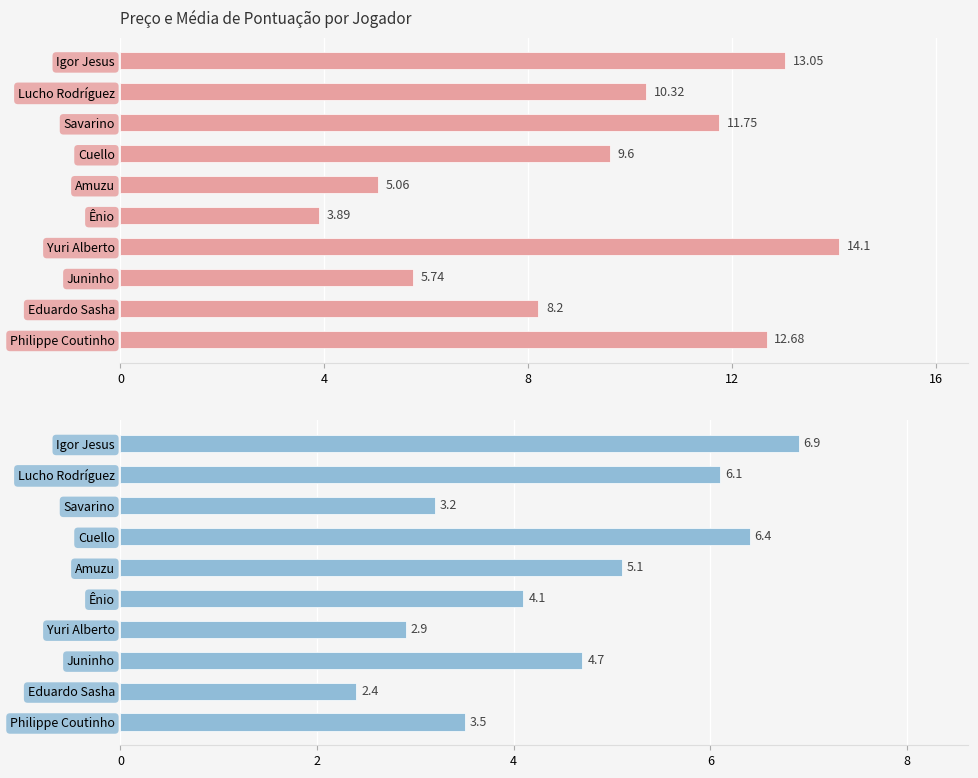

Reading right to left, transcribe all the data shown in this chart.

Preço (C$): 12.7	8.2	5.7	14.1	3.9	5.1	9.6	11.8	10.3	13.1
Média Pontuação: 3.5	2.4	4.7	2.9	4.1	5.1	6.4	3.2	6.1	6.9